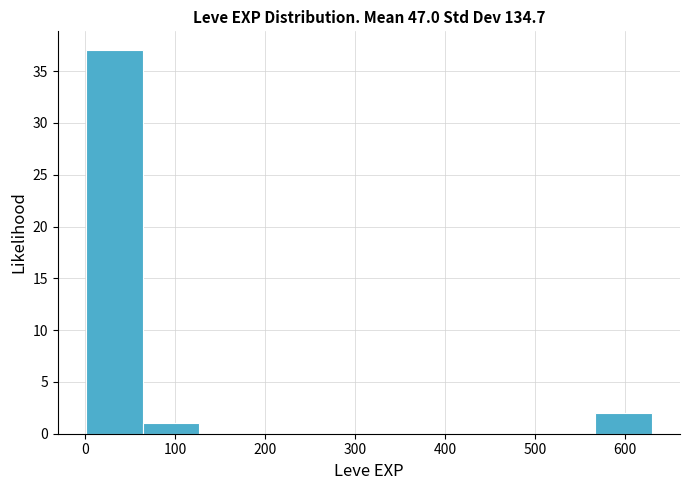

What is the height of the bar covering 60 to 130 on the x-axis? Neither the bar edges nor the heights are printed on the chart, so give them approximately, as read against the axes.

1